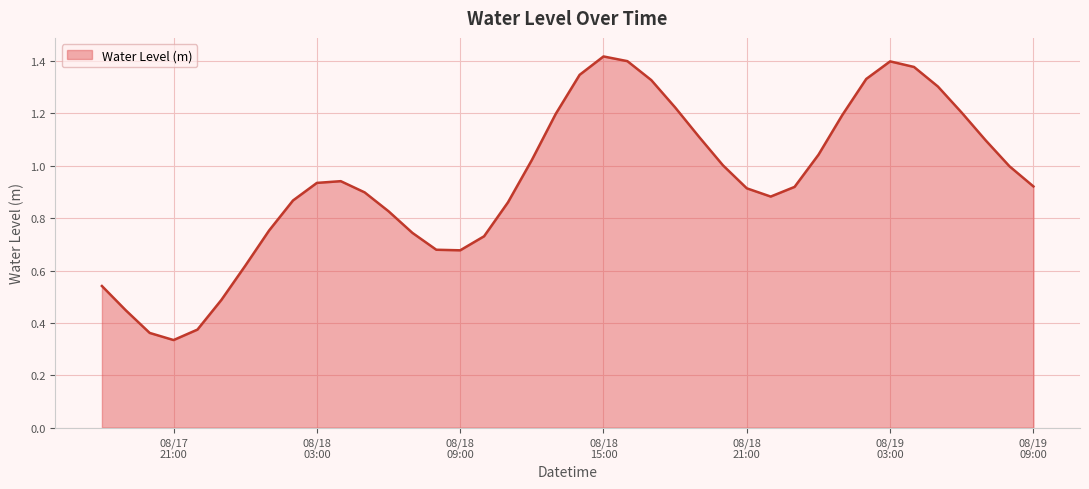

Rank the categories by value from highest to lowest.

2023-08-18 15:00:00, 2023-08-18 16:00:00, 2023-08-19 03:00:00, 2023-08-19 04:00:00, 2023-08-18 14:00:00, 2023-08-19 02:00:00, 2023-08-18 17:00:00, 2023-08-19 05:00:00, 2023-08-18 18:00:00, 2023-08-19 06:00:00, 2023-08-18 13:00:00, 2023-08-19 01:00:00, 2023-08-18 19:00:00, 2023-08-19 07:00:00, 2023-08-19 00:00:00, 2023-08-18 12:00:00, 2023-08-18 20:00:00, 2023-08-19 08:00:00, 2023-08-18 04:00:00, 2023-08-18 03:00:00, 2023-08-19 09:00:00, 2023-08-18 23:00:00, 2023-08-18 21:00:00, 2023-08-18 05:00:00, 2023-08-18 22:00:00, 2023-08-18 02:00:00, 2023-08-18 11:00:00, 2023-08-18 06:00:00, 2023-08-18 01:00:00, 2023-08-18 07:00:00, 2023-08-18 10:00:00, 2023-08-18 08:00:00, 2023-08-18 09:00:00, 2023-08-18 00:00:00, 2023-08-17 18:00:00, 2023-08-17 23:00:00, 2023-08-17 19:00:00, 2023-08-17 22:00:00, 2023-08-17 20:00:00, 2023-08-17 21:00:00